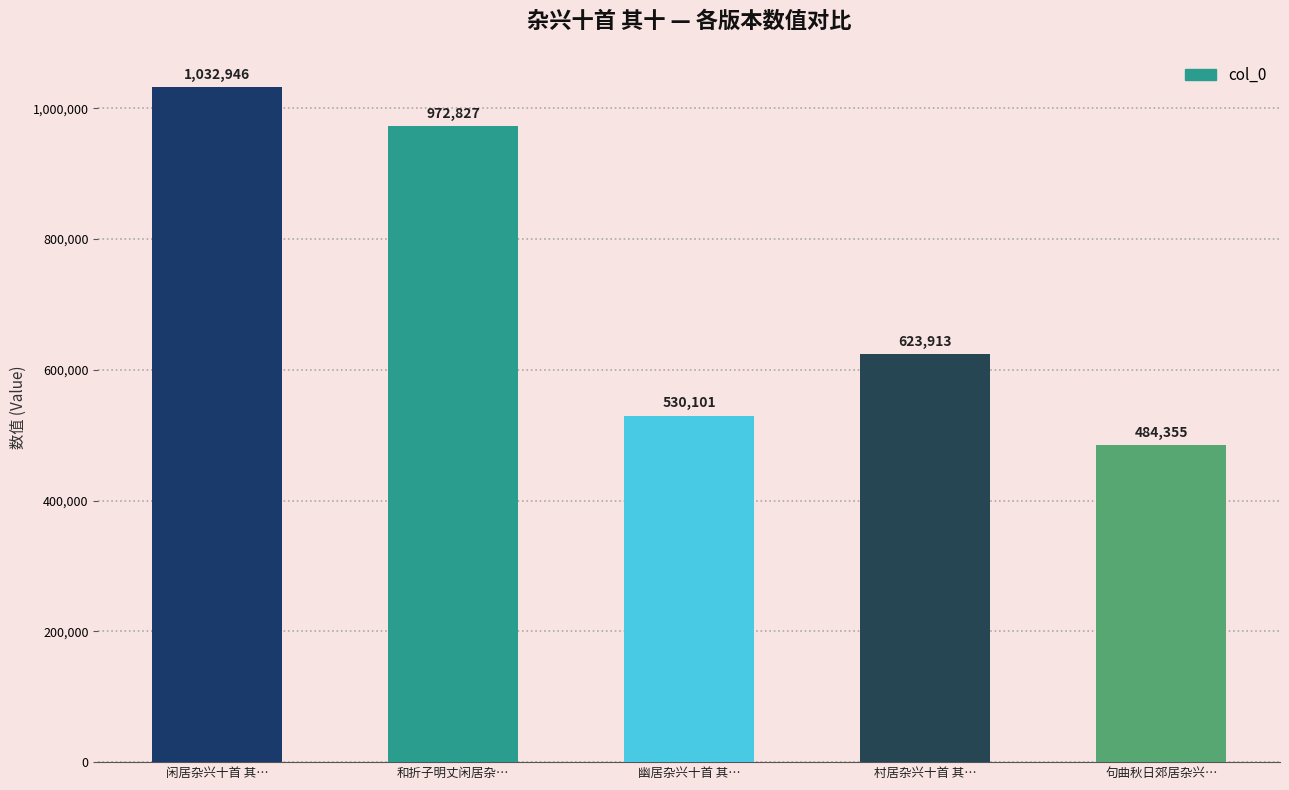

Are the bars grouped side by side (vs. stacked)?

No